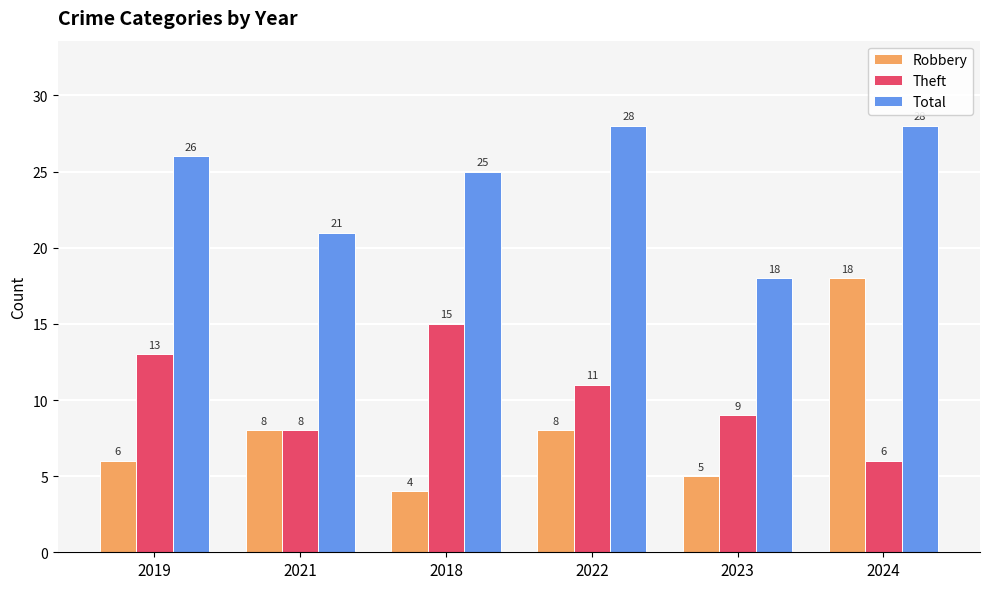

What is the difference between the highest and lowest values at 2019?

20